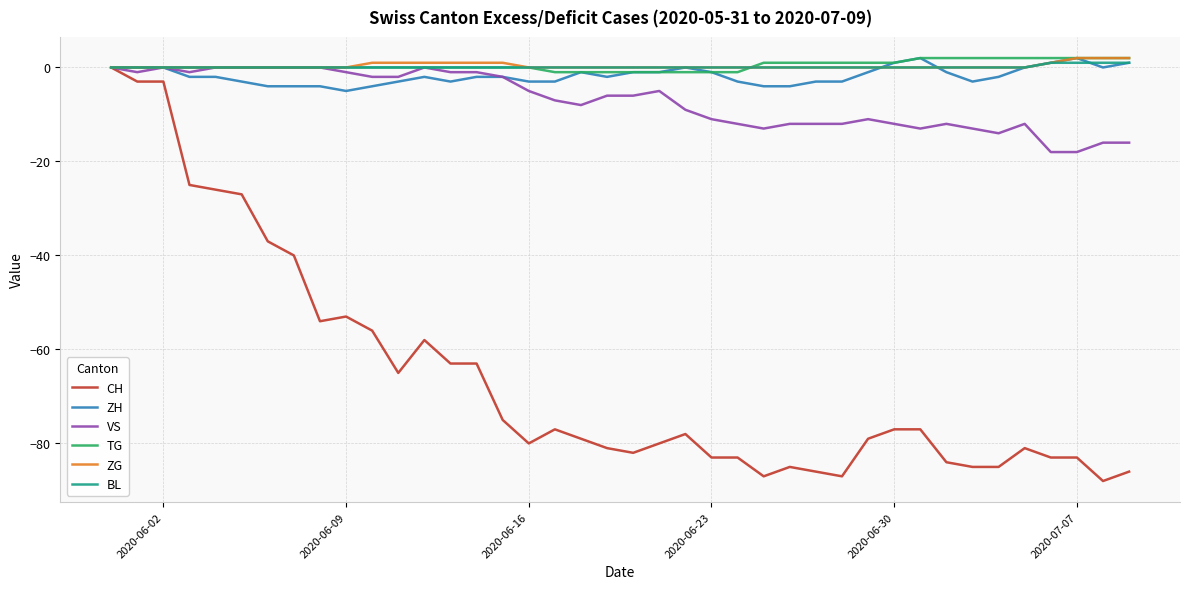

Which series has the widest spread of values?

CH